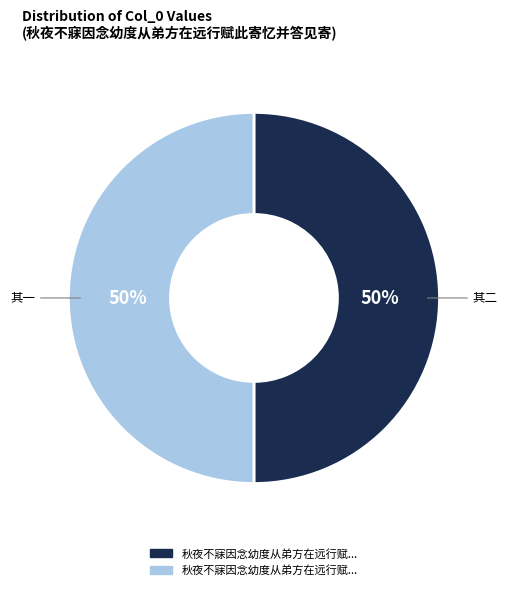

To the nearest percent, what is the average slice percentage?

50%